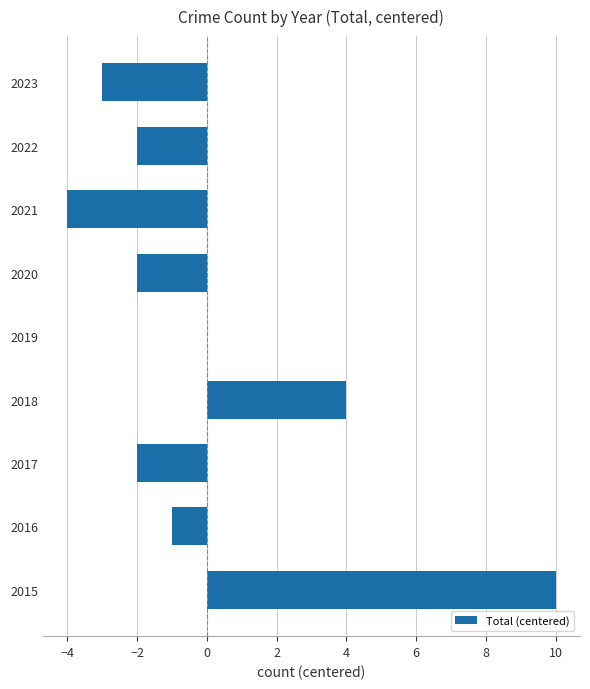

What is the greatest value displayed?

10